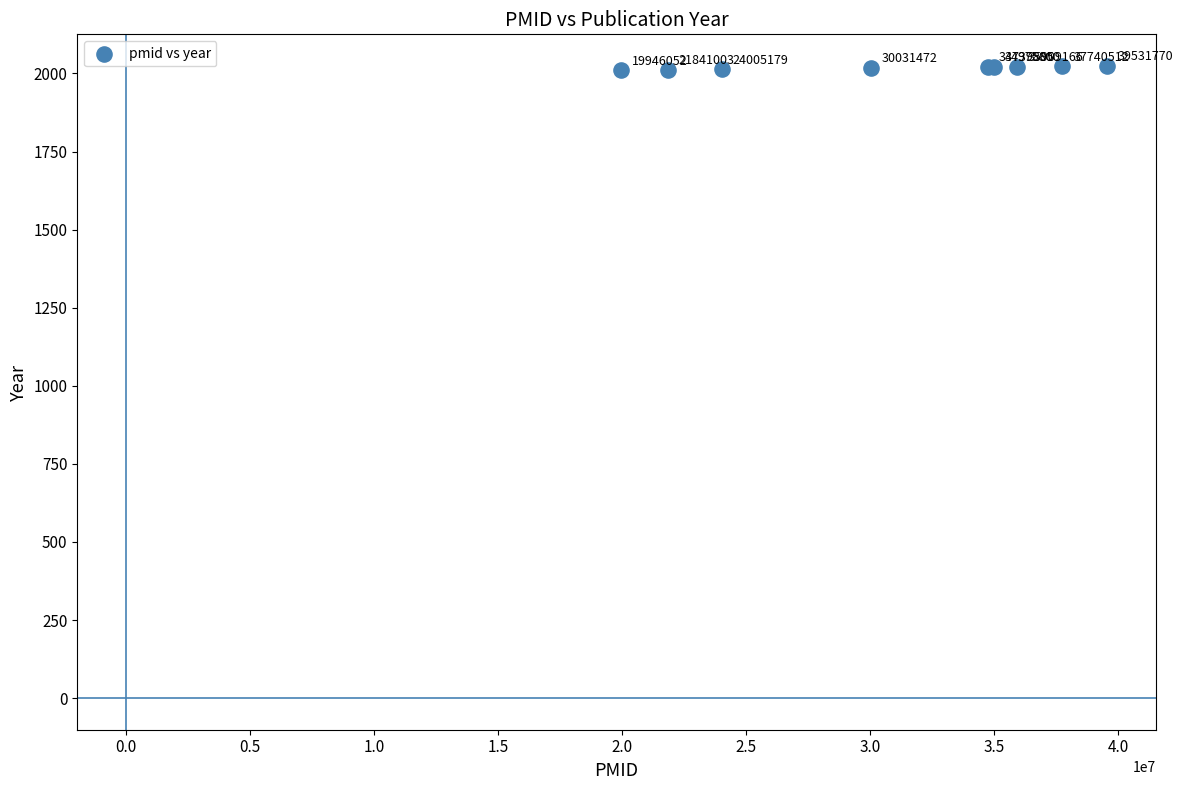

What Y value in the scatter plot is closest to 2017?

2018